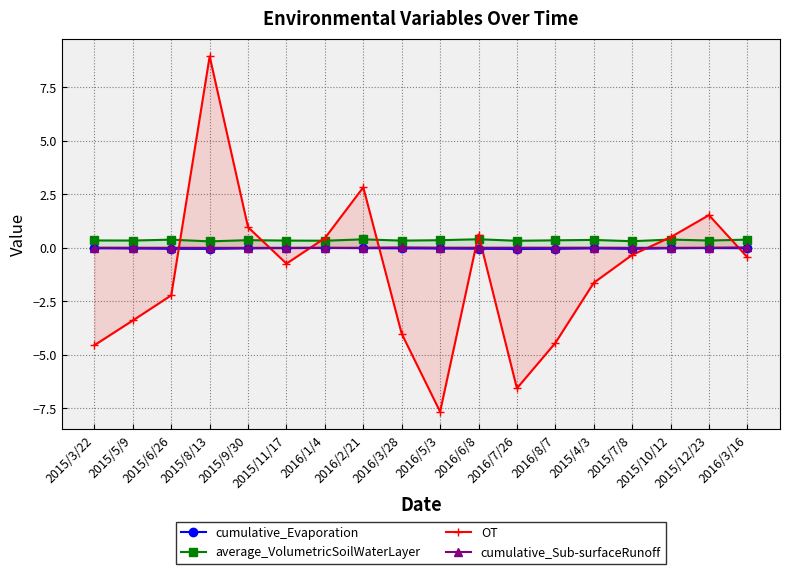

What is the label of the 13th point from the left?

2016/8/7